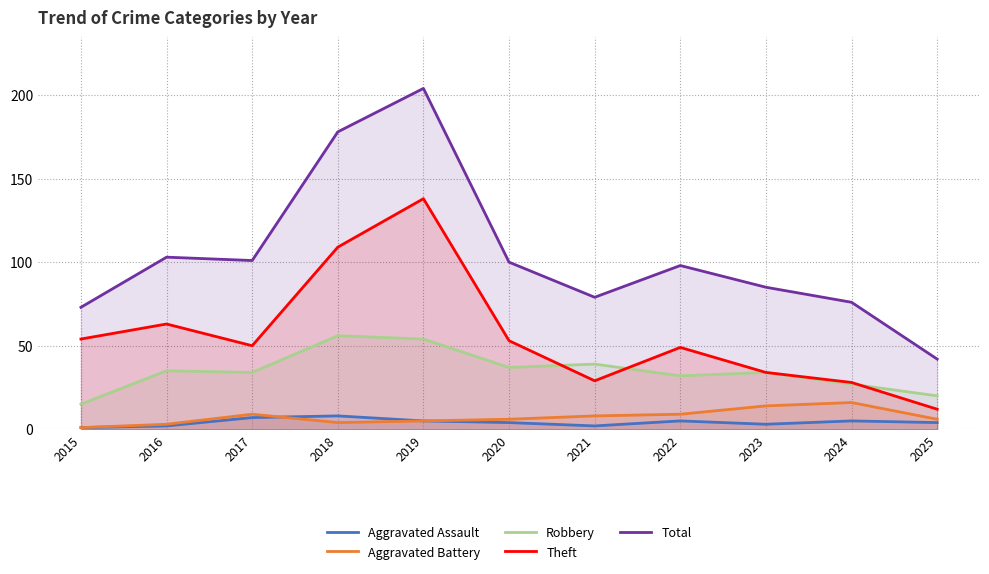

Which series has the widest spread of values?

Total